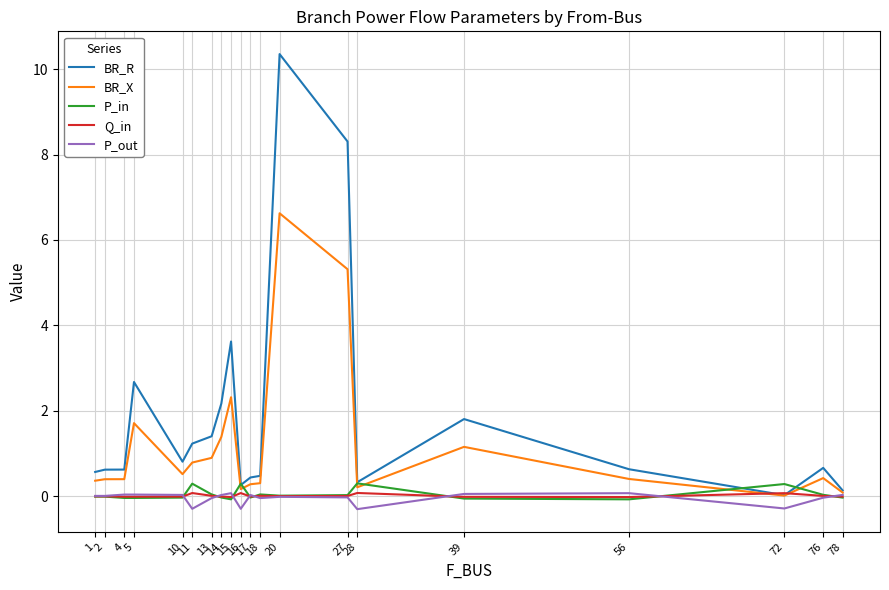

Which series has the widest spread of values?

BR_R